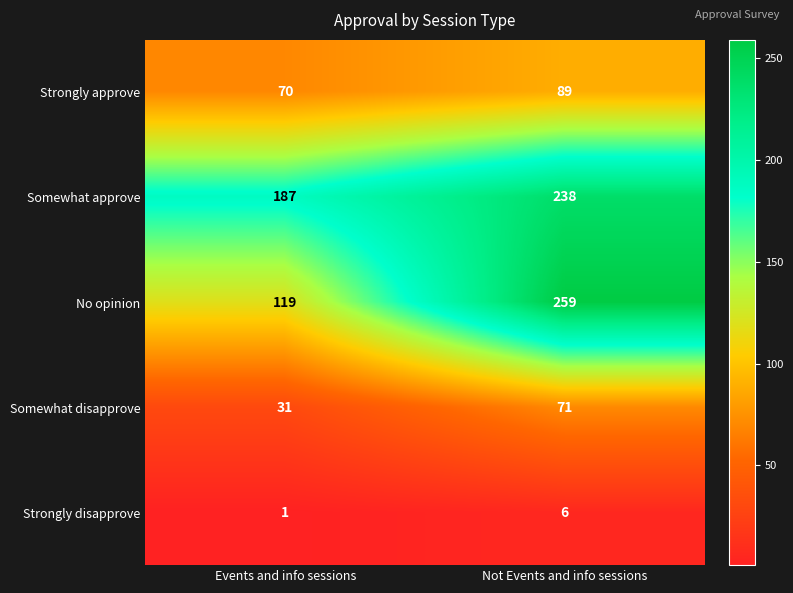

Reading right to left, extract all data points from this chart.

Strongly approve: 89	70
Somewhat approve: 238	187
No opinion: 259	119
Somewhat disapprove: 71	31
Strongly disapprove: 6	1